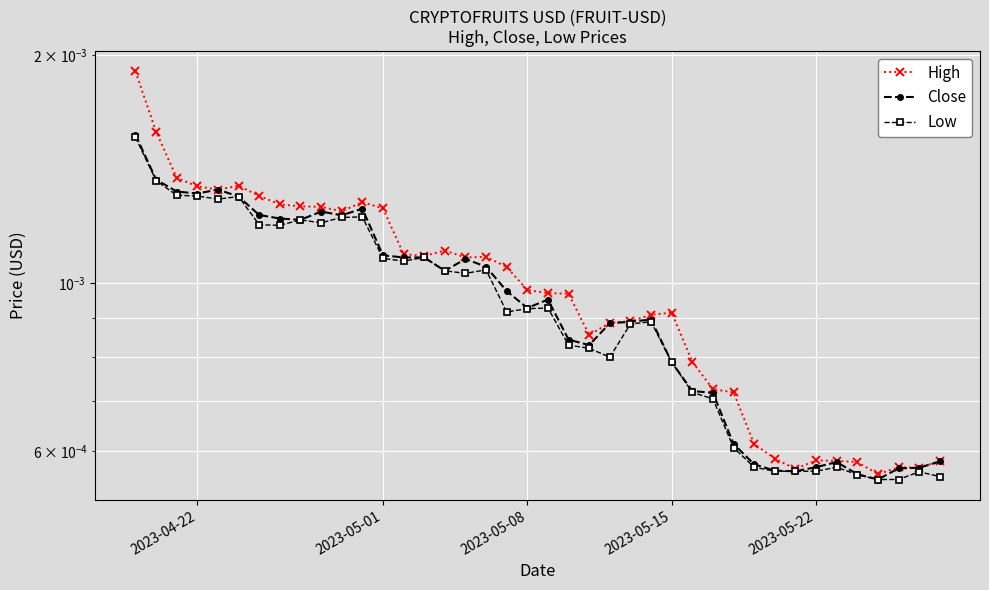

Which series has the largest total across all categories?

High